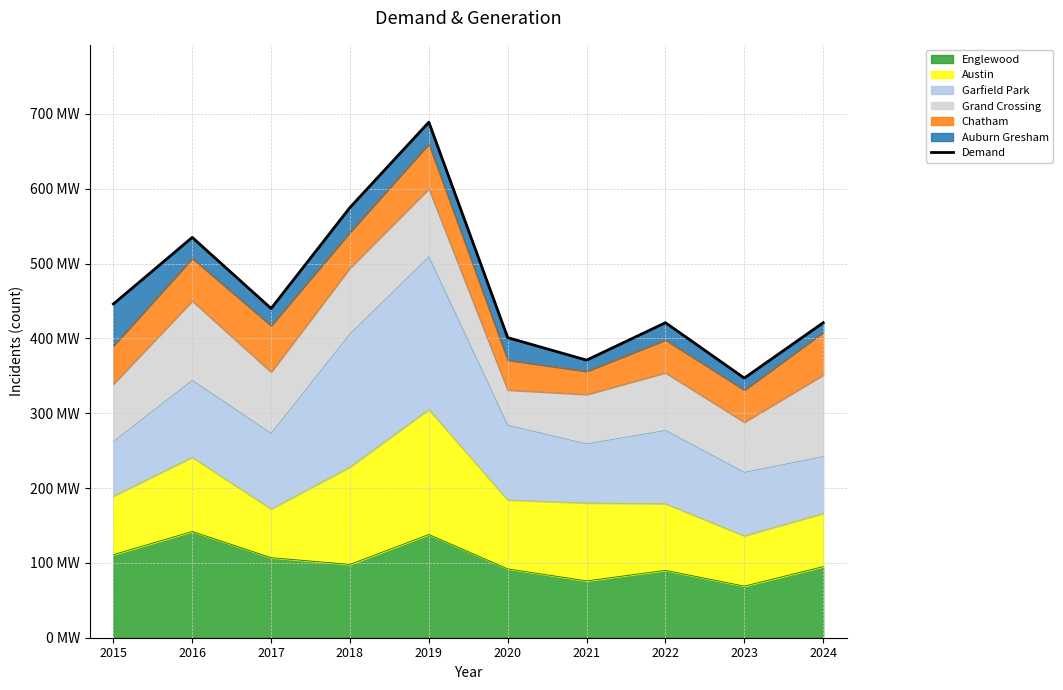

How many values exceed 440?

4